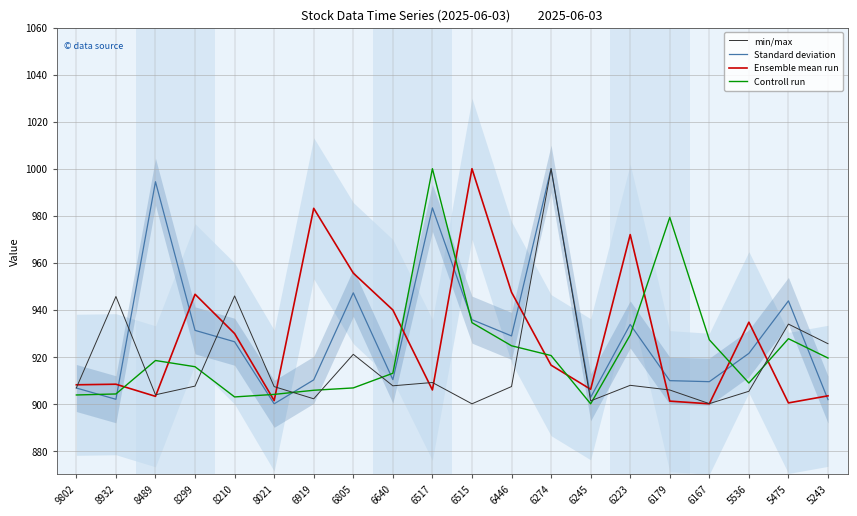

Which category has the highest value across all series?

6274